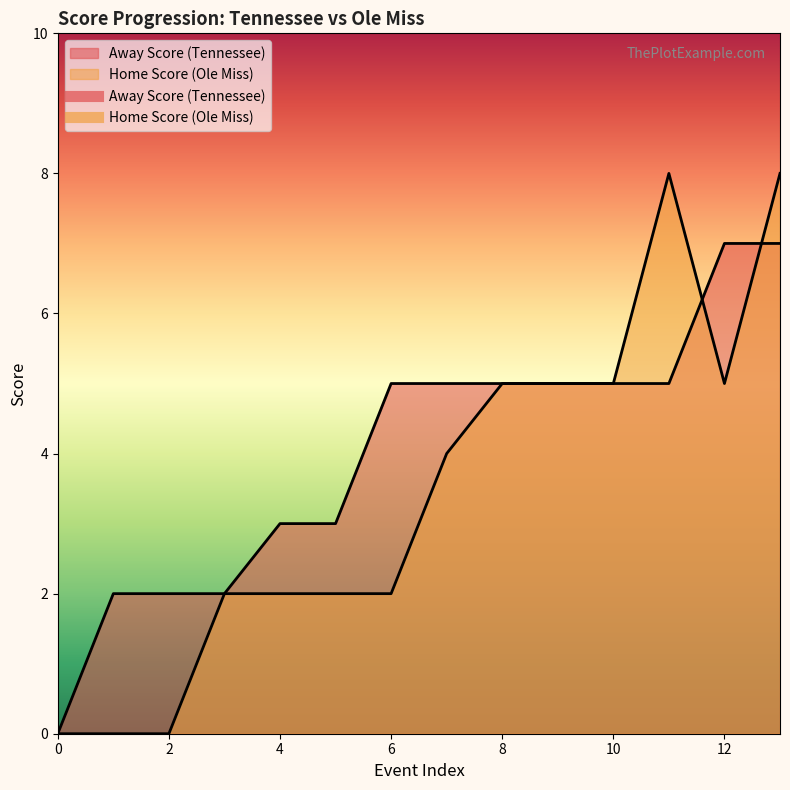

How many intersections are there between Home Score and Away Score?

2